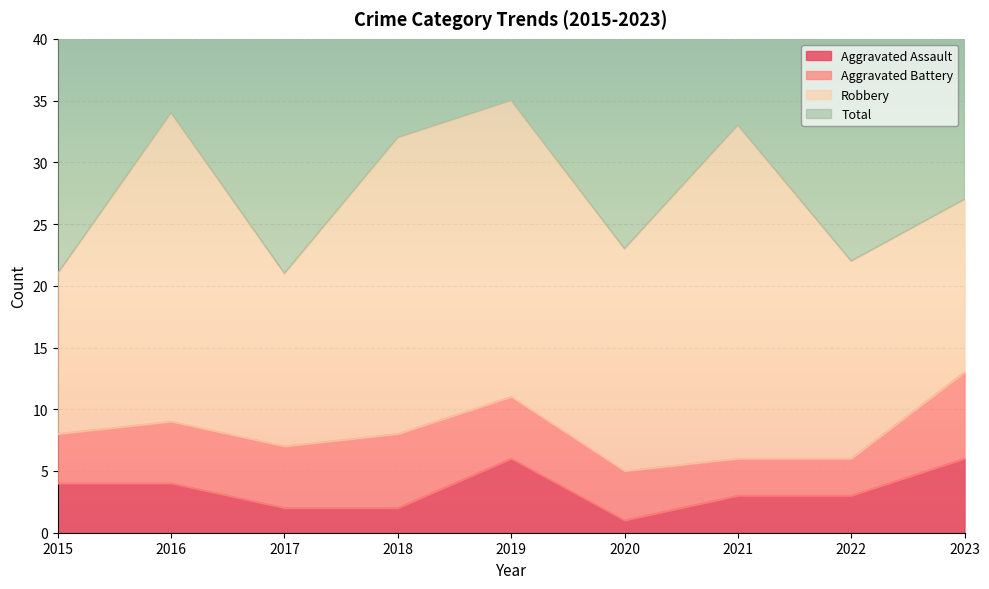

Read the Aggravated Assault value at 2020.

1